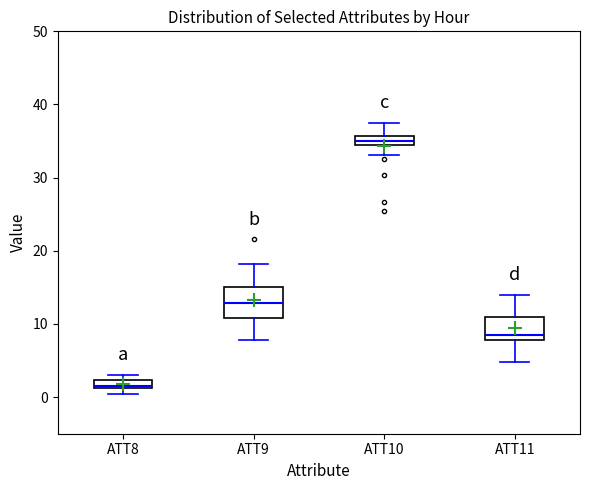

Where does the lower whisker of the box for ATT10 end on the y-axis? The values are not printed on the chart, so give them approximately, as read against the axis.

33